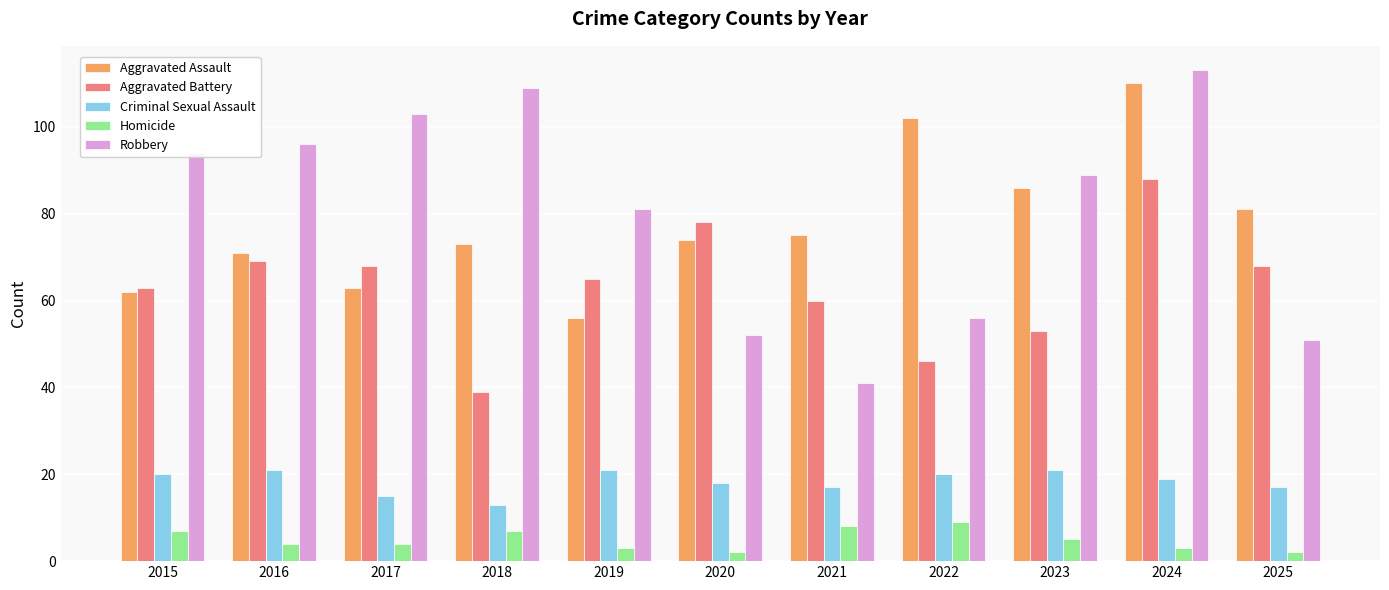

How many bars are there in each group?

5